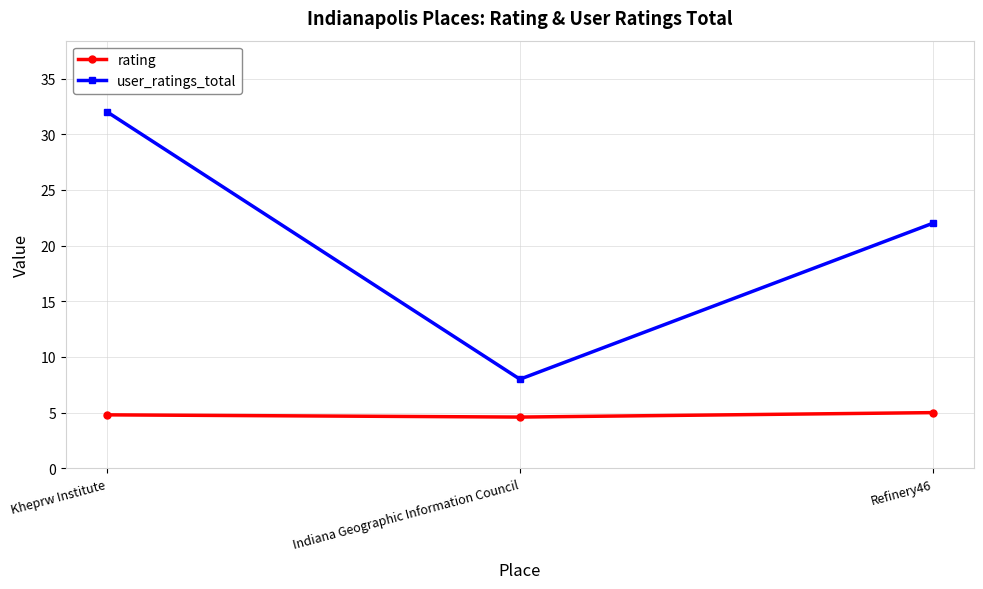

Reading right to left, list all the values displayed in this chart.

rating: Refinery46=5.0	Indiana Geographic Information Council=4.6	Kheprw Institute=4.8
user_ratings_total: Refinery46=22.0	Indiana Geographic Information Council=8.0	Kheprw Institute=32.0